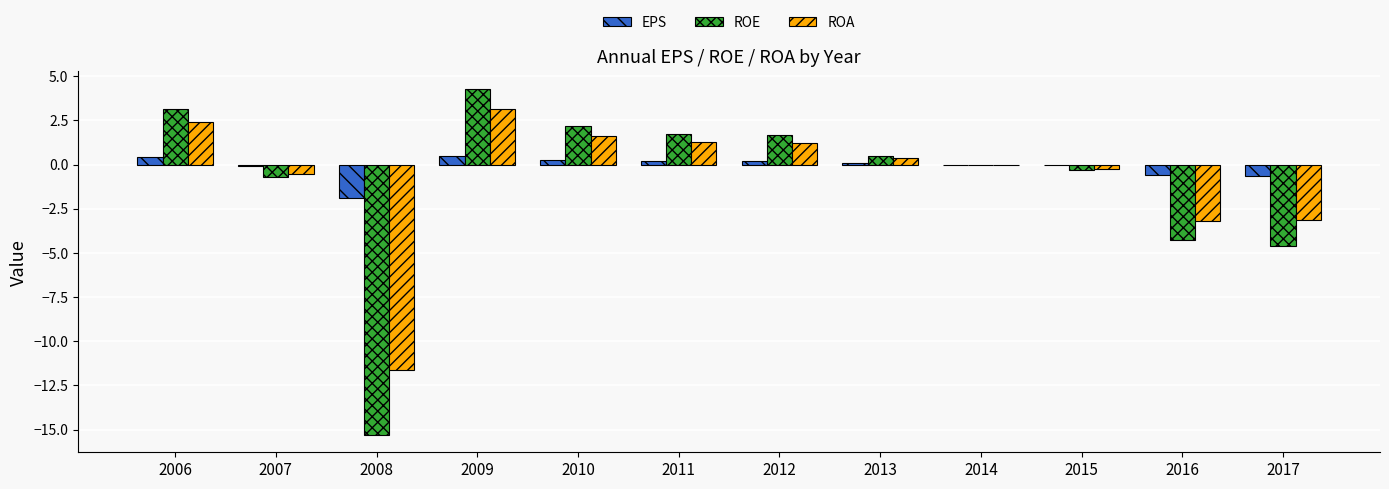

What is the total value across all series at 2011?

3.2